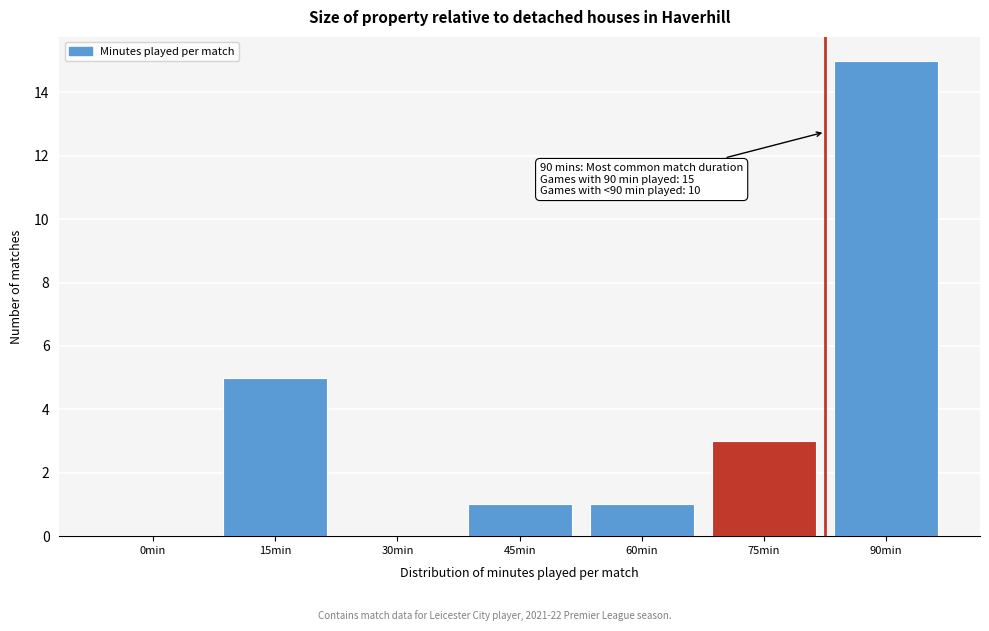

Reading right to left, transcribe all the data shown in this chart.

90min=15	75min=3	60min=1	45min=1	30min=0	15min=5	0min=0